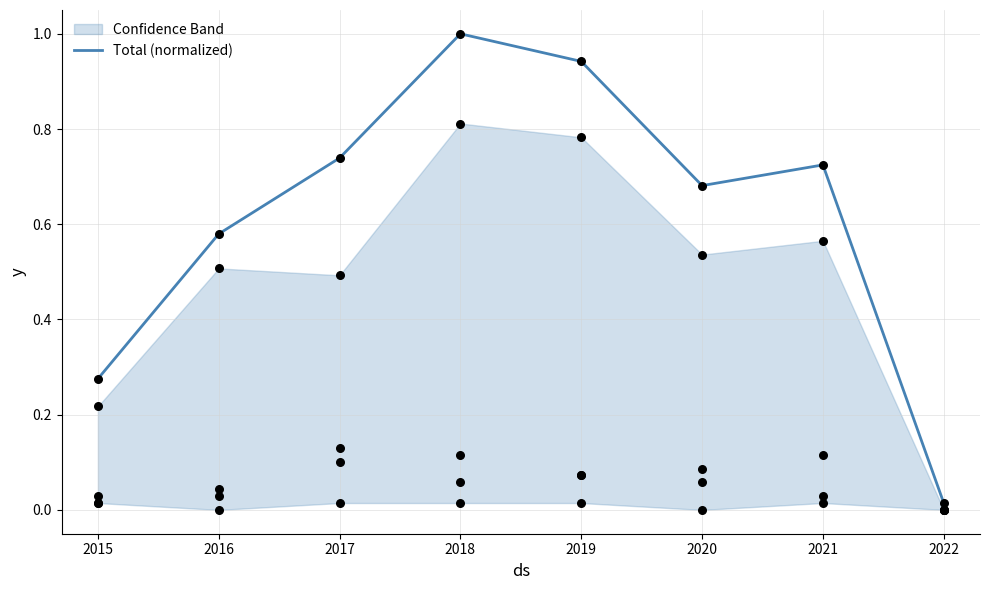

Is it true that Total (normalized) equals 0.5 at 2021?

False